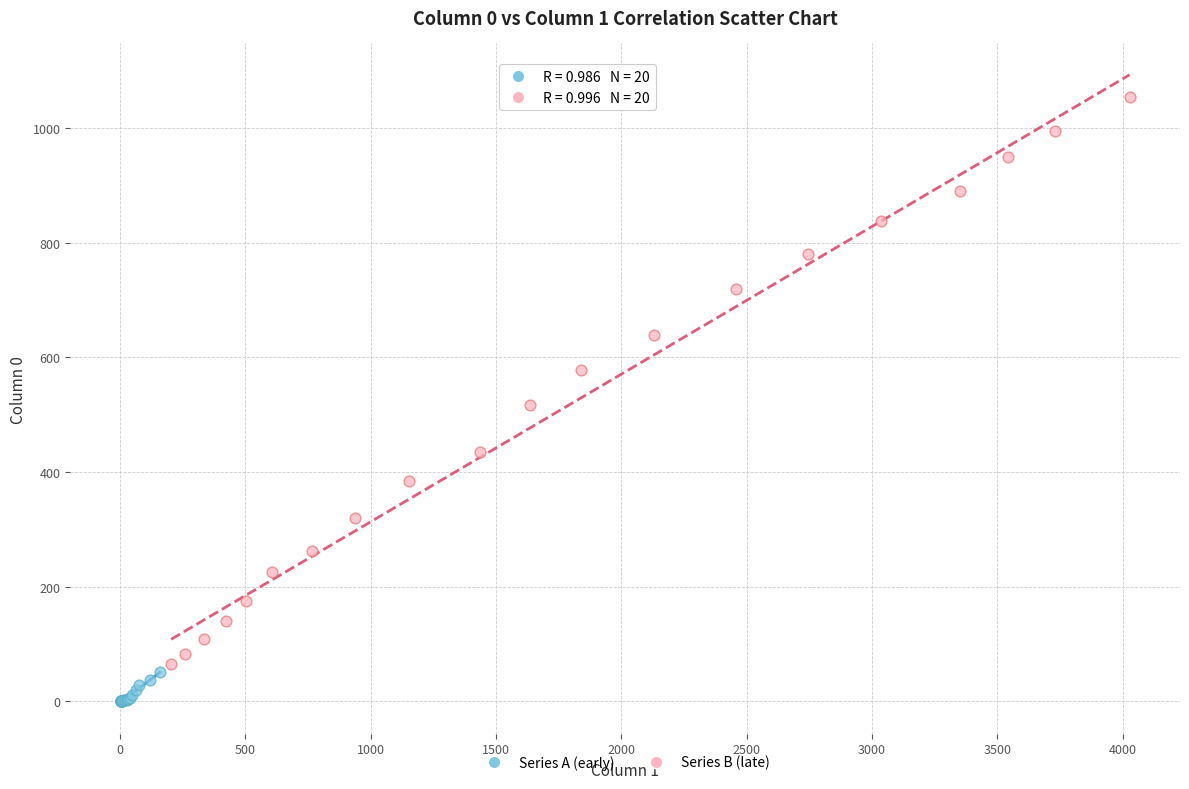

Which series contains the highest Y value?

Series B (late)